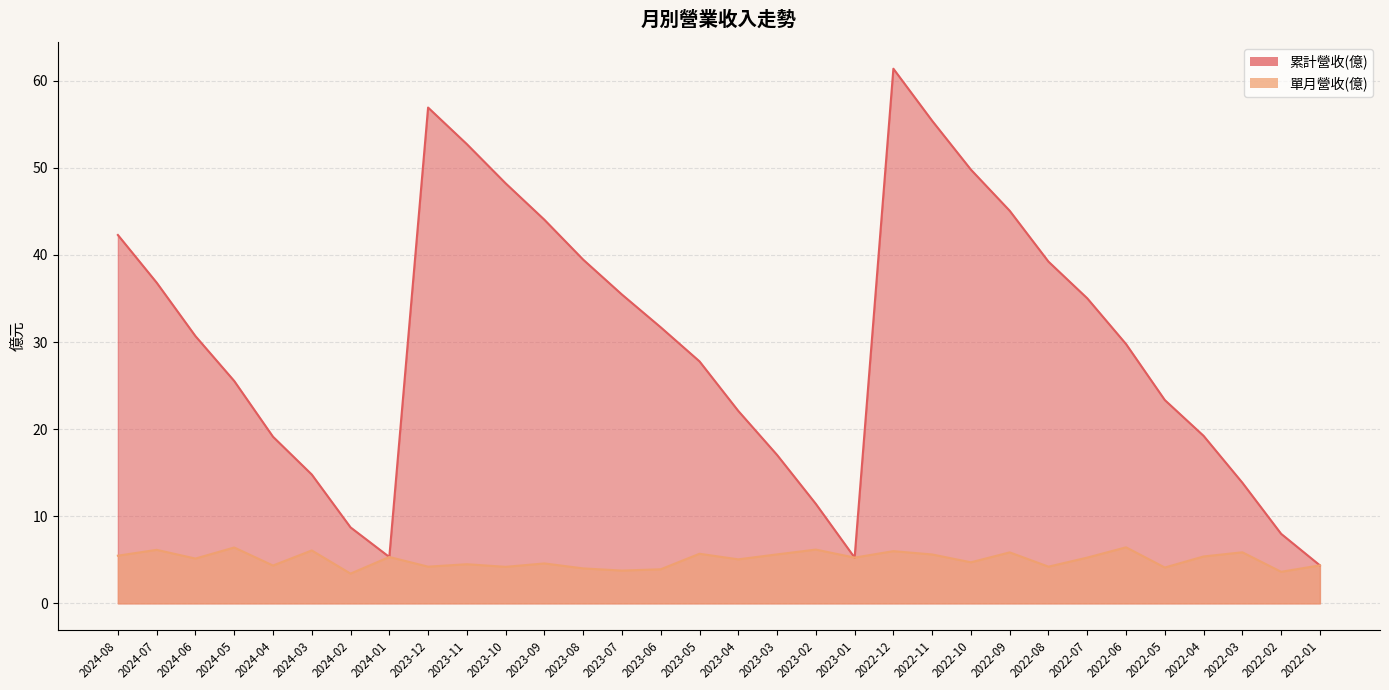

Reading left to right, list all the values displayed in this chart.

累計營收(億): 2024-08=42.3	2024-07=36.8	2024-06=30.7	2024-05=25.5	2024-04=19.1	2024-03=14.8	2024-02=8.7	2024-01=5.3	2023-12=56.9	2023-11=52.7	2023-10=48.2	2023-09=44.0	2023-08=39.5	2023-07=35.5	2023-06=31.7	2023-05=27.8	2023-04=22.1	2023-03=17.0	2023-02=11.4	2023-01=5.2	2022-12=61.4	2022-11=55.4	2022-10=49.8	2022-09=45.1	2022-08=39.2	2022-07=35.0	2022-06=29.8	2022-05=23.3	2022-04=19.2	2022-03=13.8	2022-02=8.0	2022-01=4.4
單月營收(億): 2024-08=5.5	2024-07=6.1	2024-06=5.1	2024-05=6.4	2024-04=4.3	2024-03=6.1	2024-02=3.4	2024-01=5.3	2023-12=4.2	2023-11=4.5	2023-10=4.2	2023-09=4.6	2023-08=4.0	2023-07=3.8	2023-06=3.9	2023-05=5.7	2023-04=5.0	2023-03=5.6	2023-02=6.2	2023-01=5.2	2022-12=6.0	2022-11=5.6	2022-10=4.7	2022-09=5.8	2022-08=4.2	2022-07=5.2	2022-06=6.4	2022-05=4.1	2022-04=5.4	2022-03=5.9	2022-02=3.6	2022-01=4.4